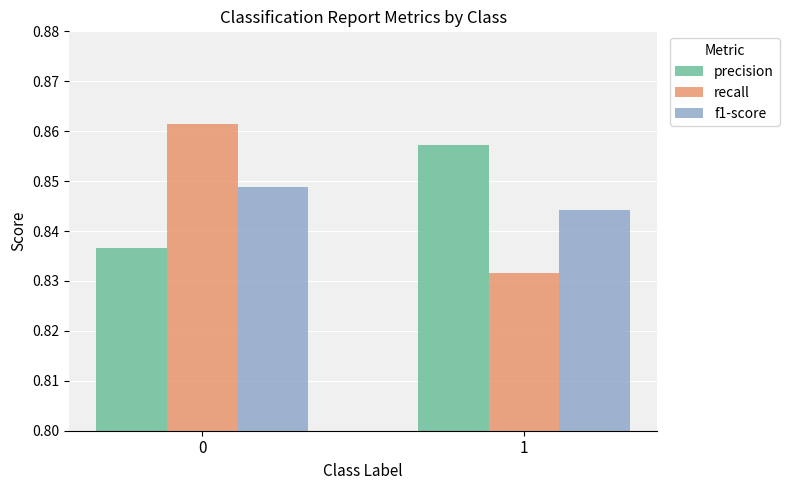

What are all the series names shown in the legend?

precision, recall, f1-score